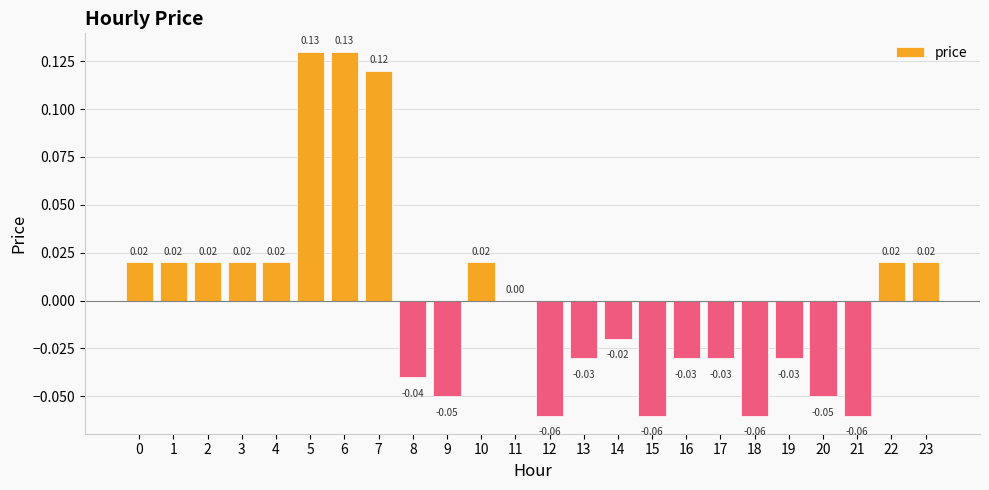

Count the number of data series in this chart.

1